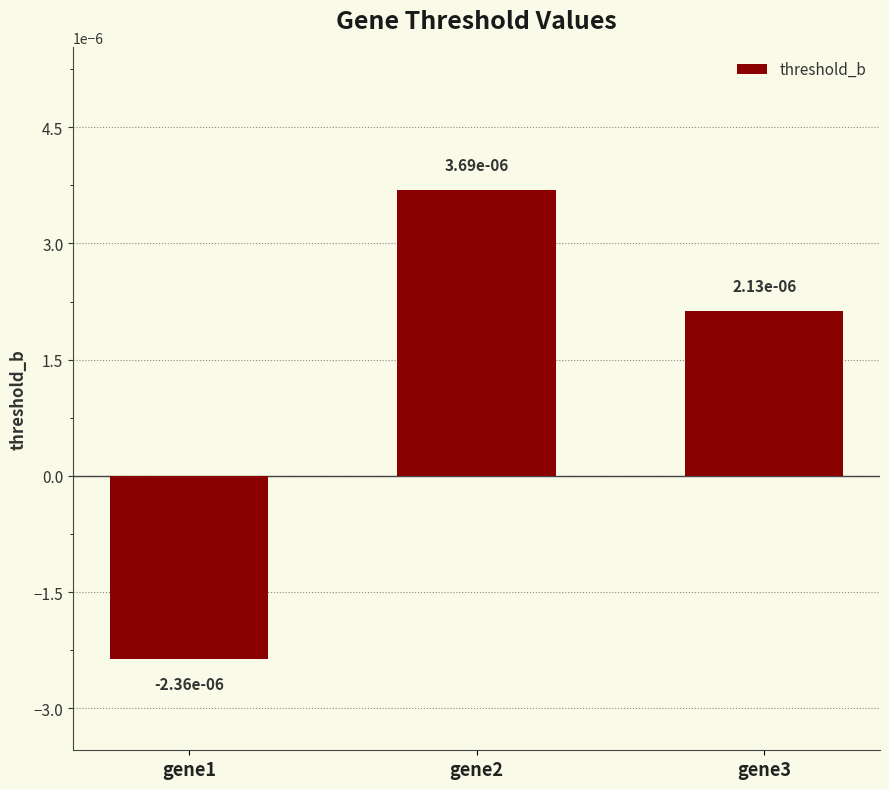

Where does the data first go above 0?

gene2